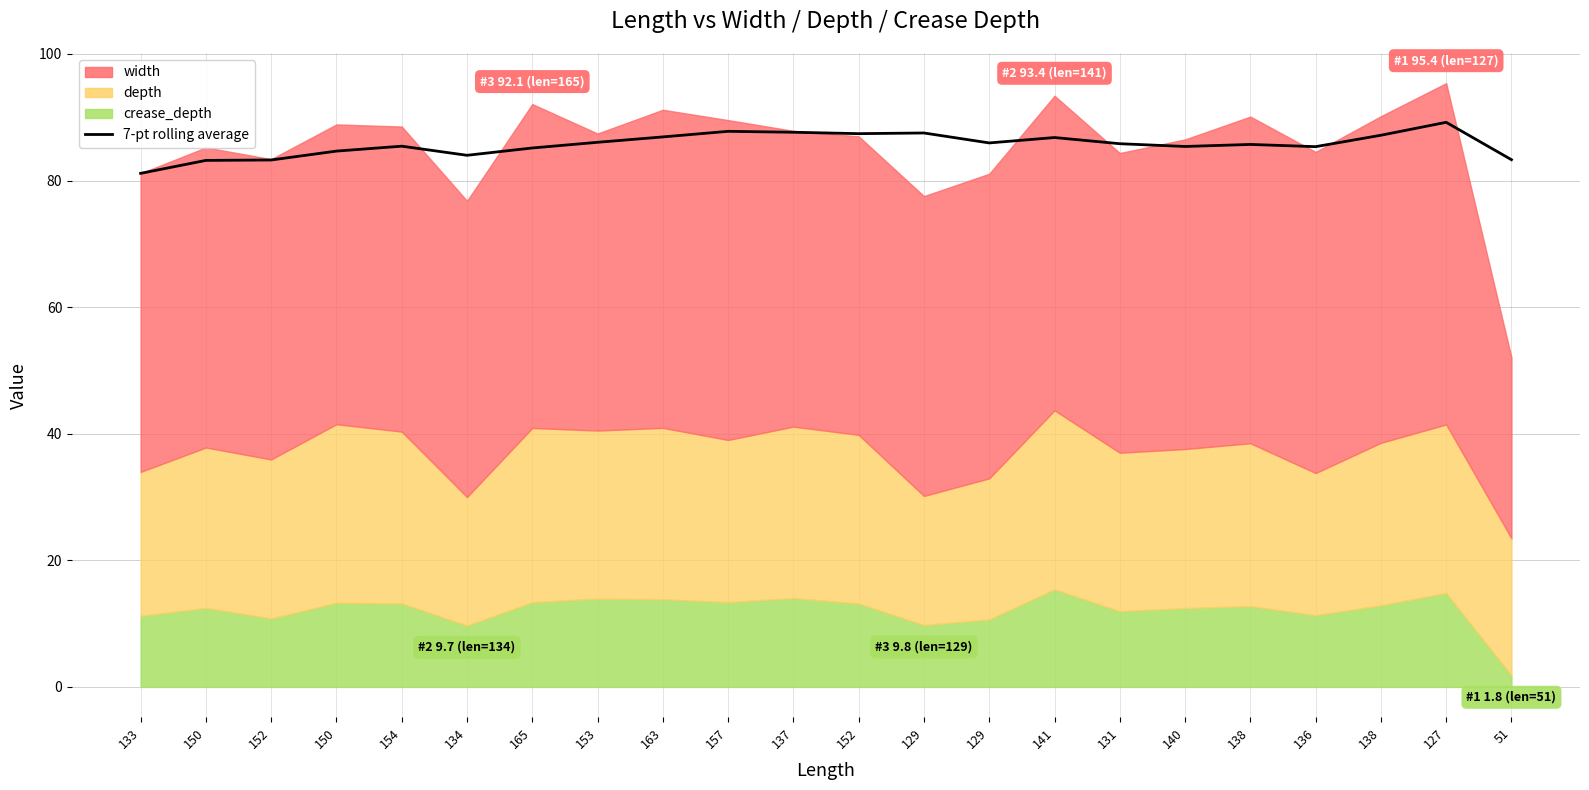

What is the sum of the values at 134 and 140?

169.4